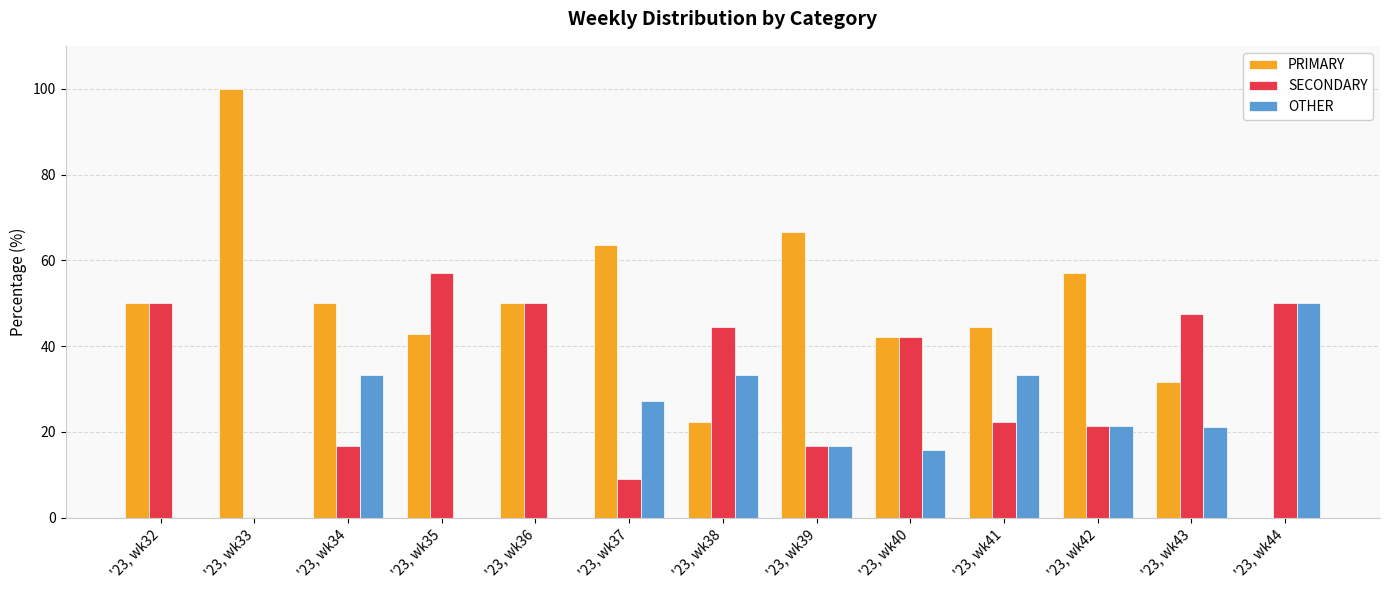

Between '23, wk42 and '23, wk44, which series saw the biggest shift?

PRIMARY